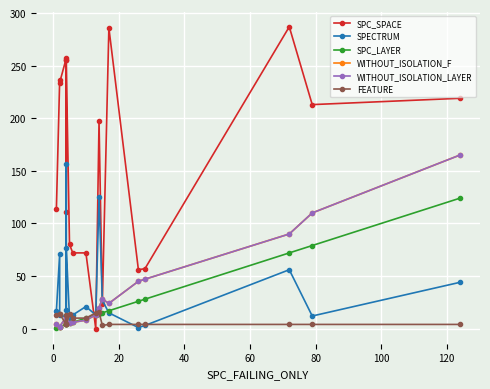

How many categories are shown in the chart?

19